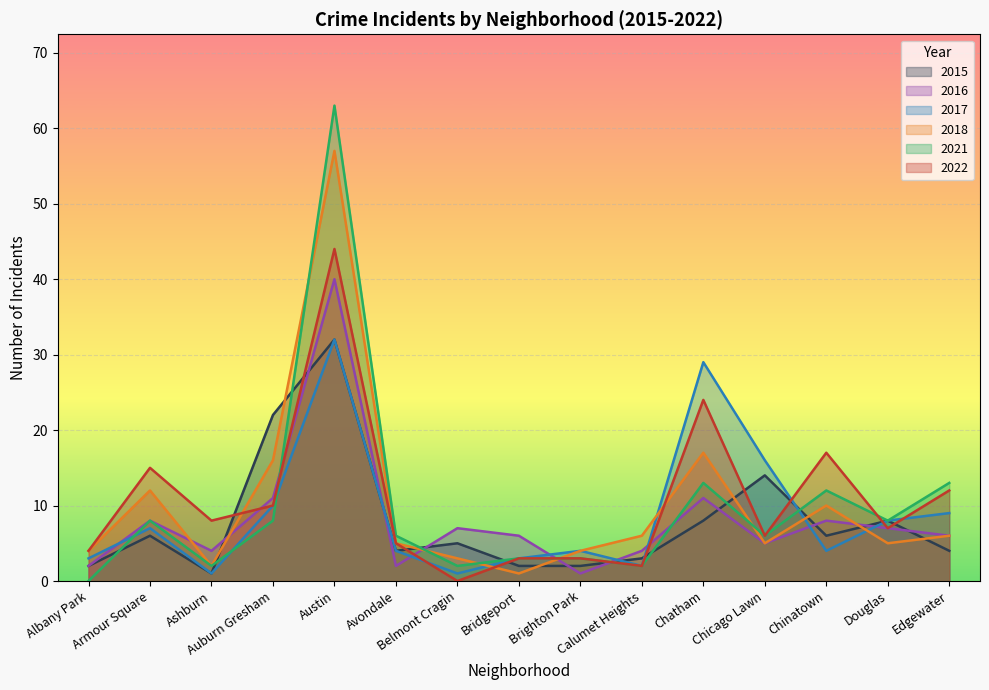

How many lines are shown in the chart?

6